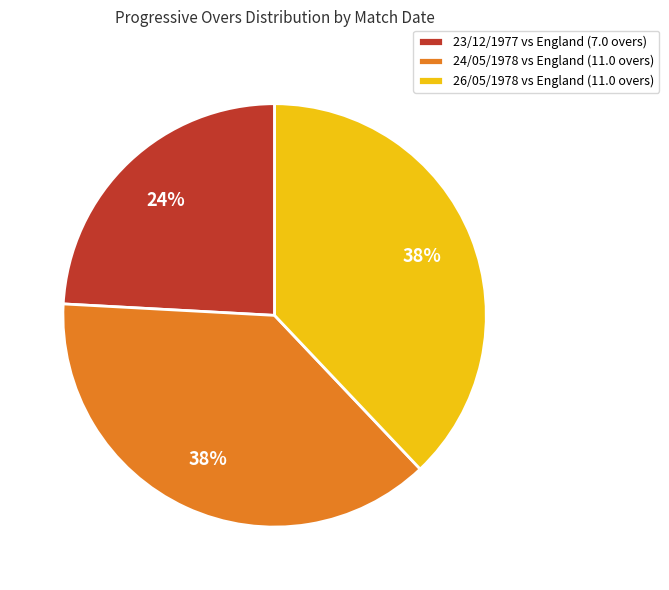

True or false: 24/05/1978 accounts for 25% of the total.

False